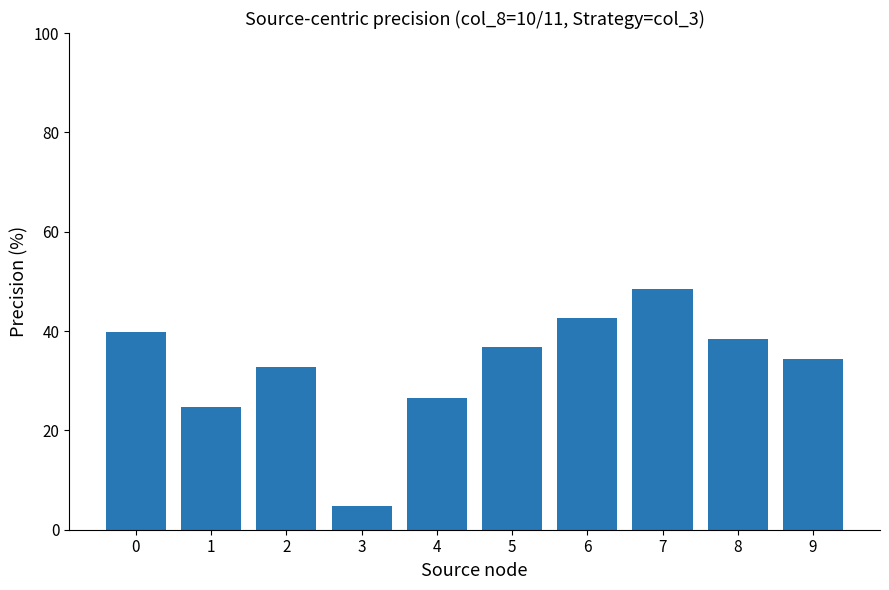

What is the approximate value at 6?

42.6